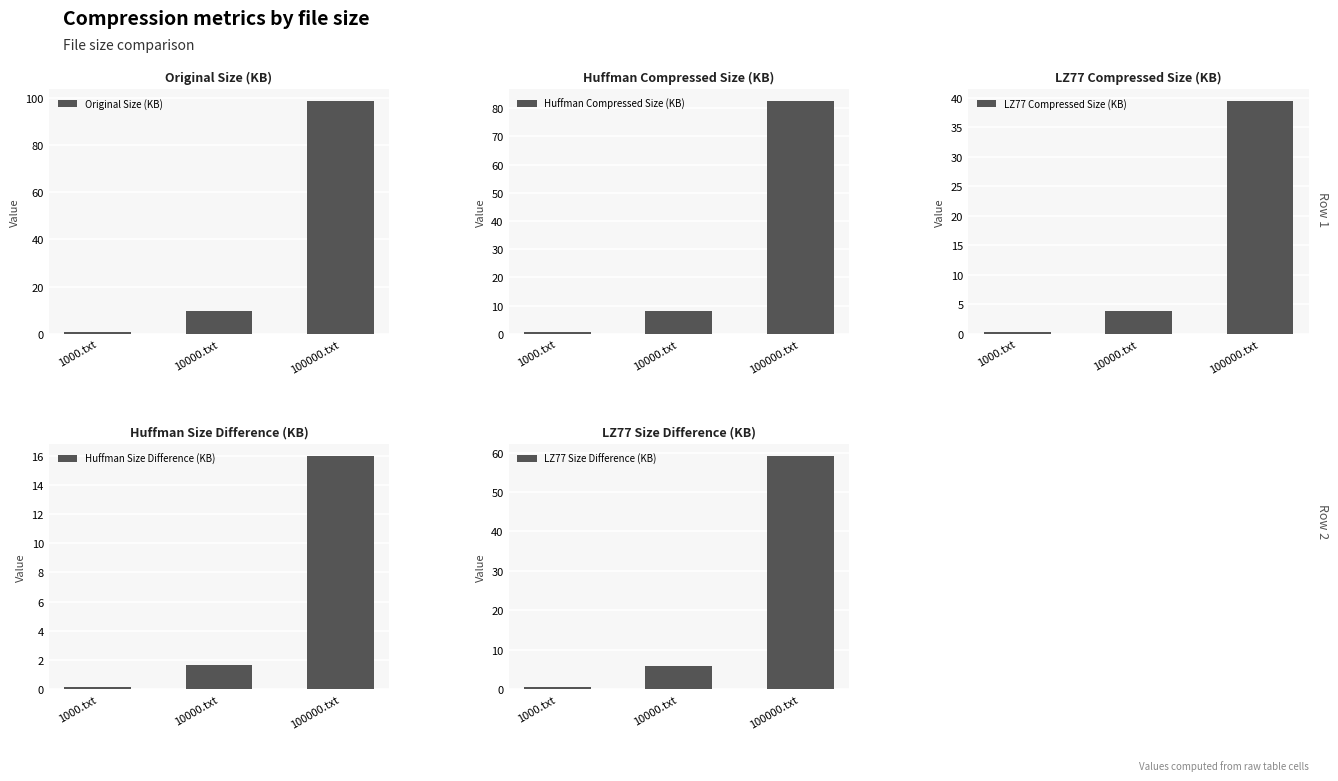

Is the value of LZ77 Compressed Size (KB) at 10000.txt greater than the value of Huffman Compressed Size (KB) at 1000.txt?

Yes